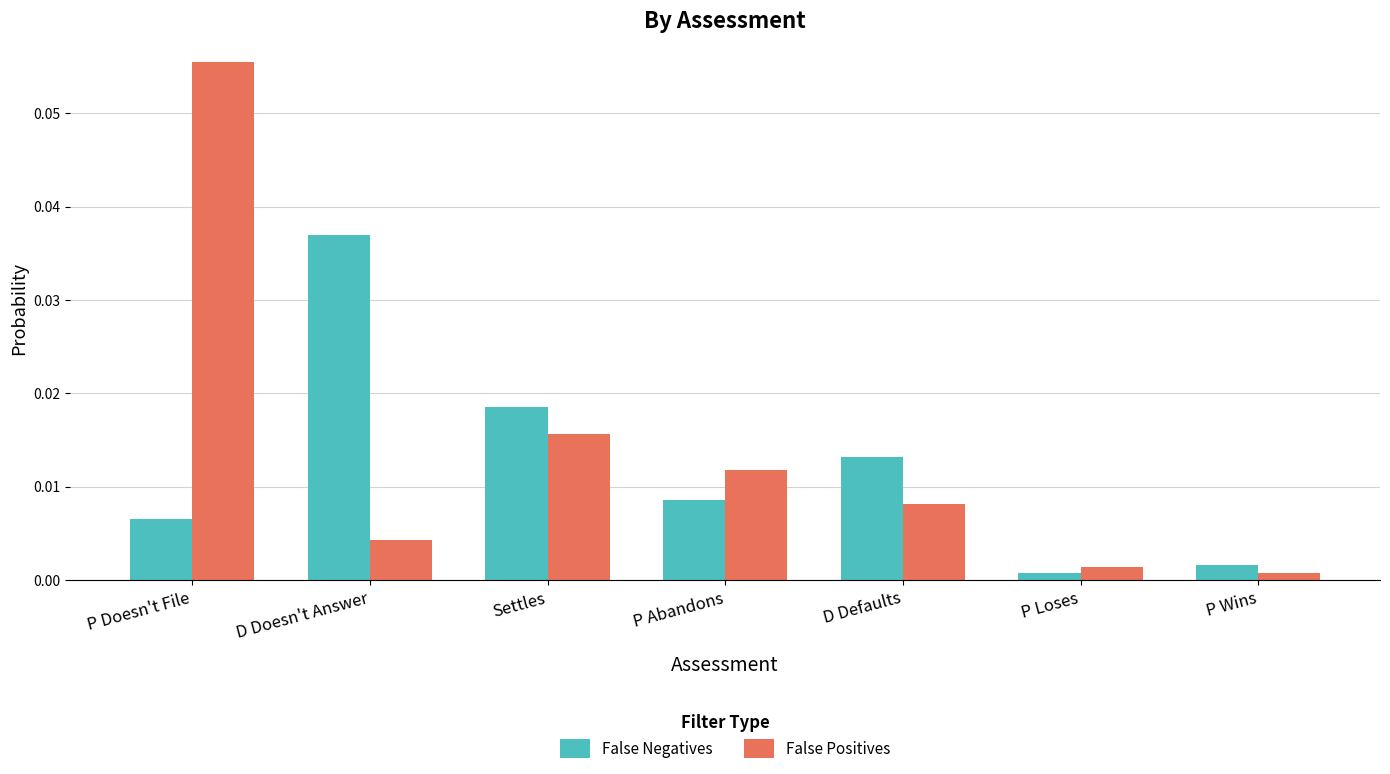

Which category has the highest value in the False Positives series?

P Doesn't File